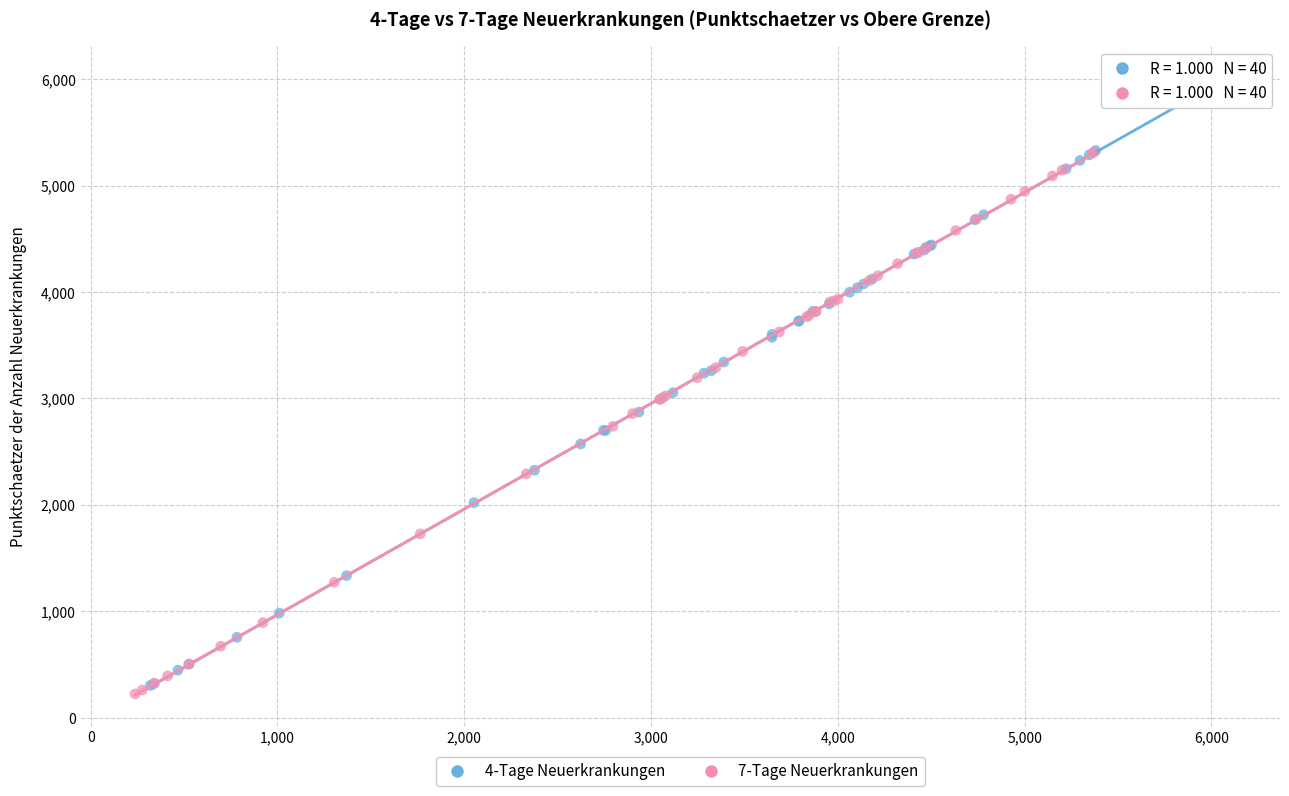

Which series has the largest Y range (max minus min)?

4-Tage Neuerkrankungen